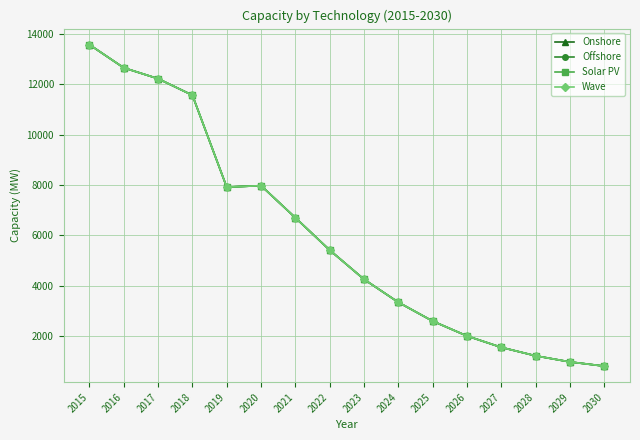

True or false: Wave and Onshore intersect in this chart.

False